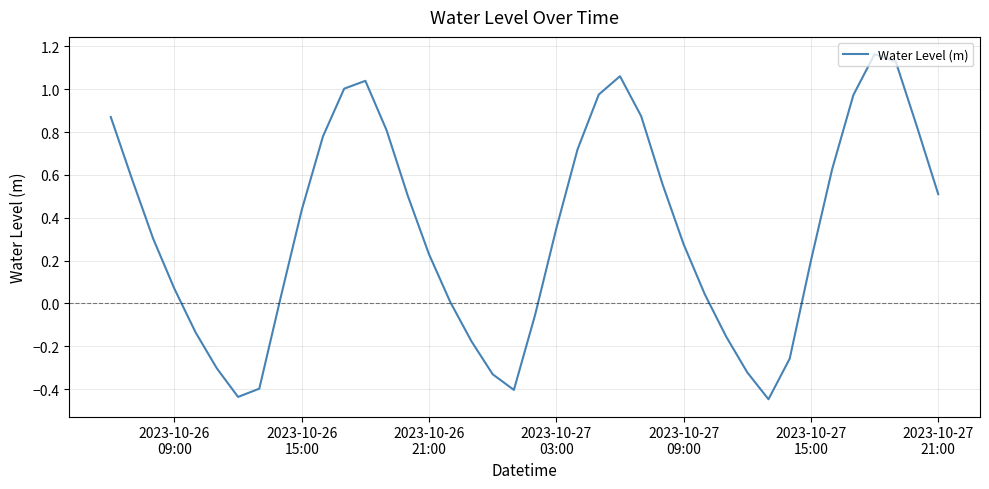

What is the difference between the maximum and minimum values?

1.6